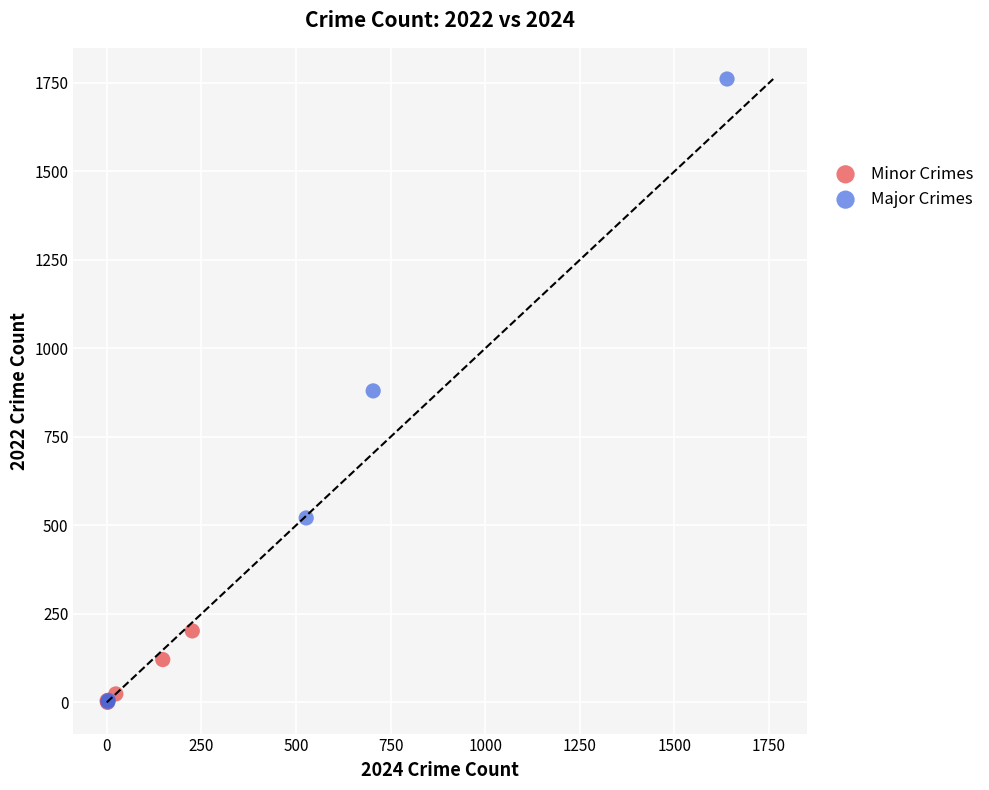

Which series contains the highest Y value?

Major Crimes